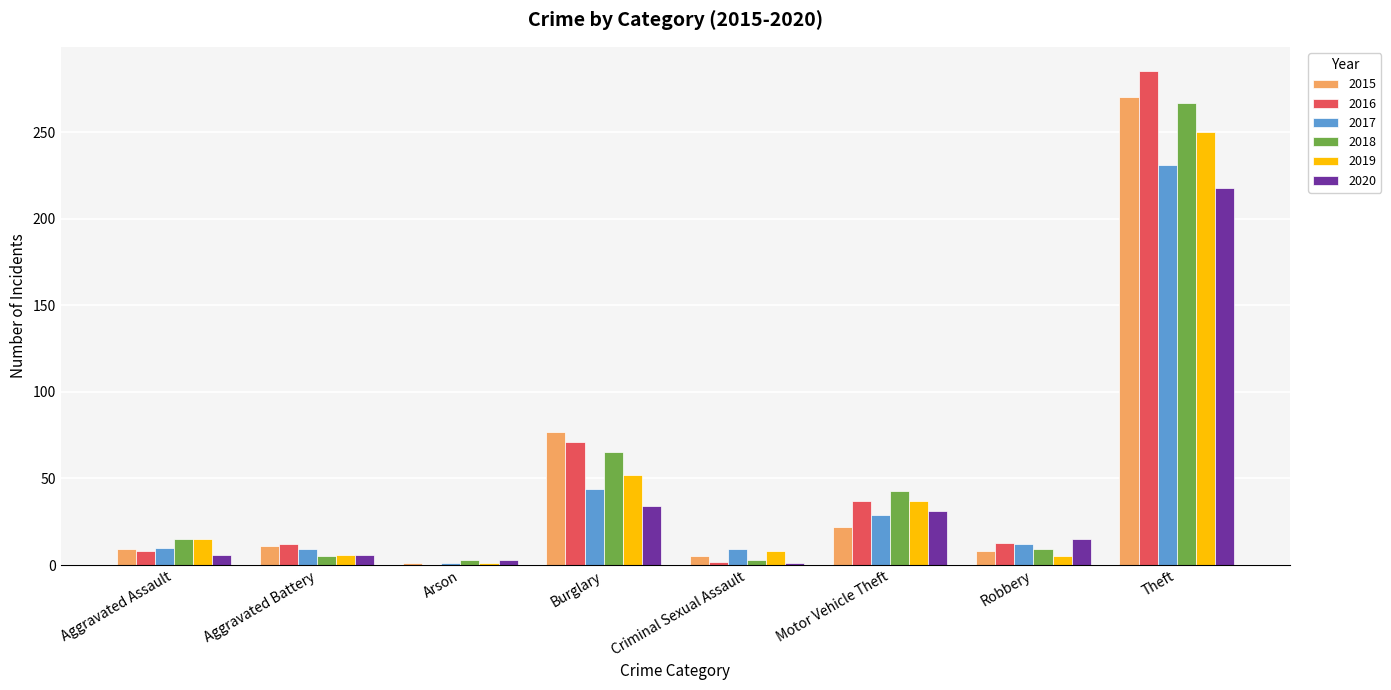

Which series changed the most between Burglary and Theft?

2016